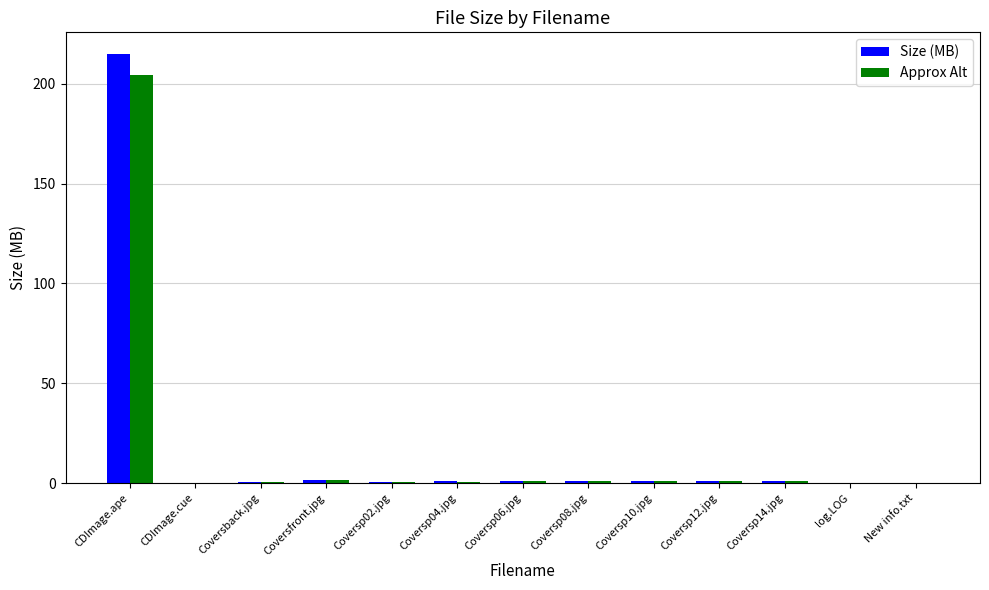

At which category is the sum across all series the highest?

CDImage.ape